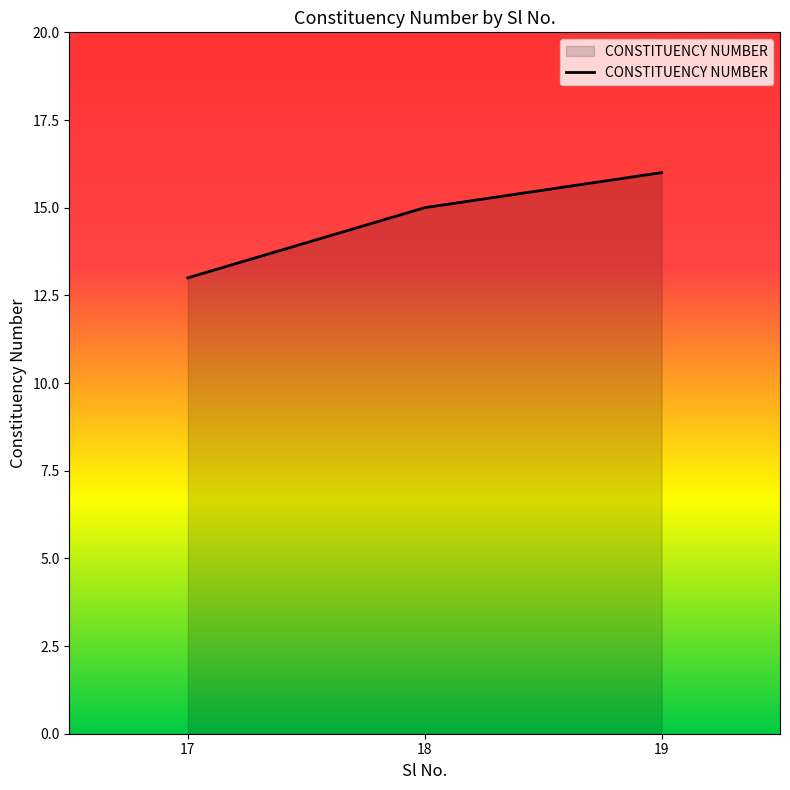

How many values are between 13 and 16?

3